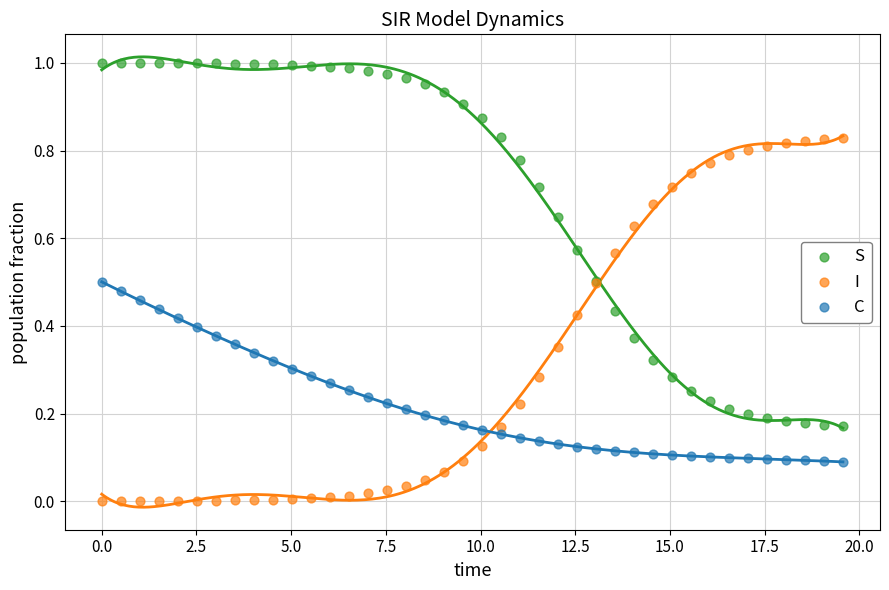

What is the X range (max minus min) for the scatter plot?

19.6